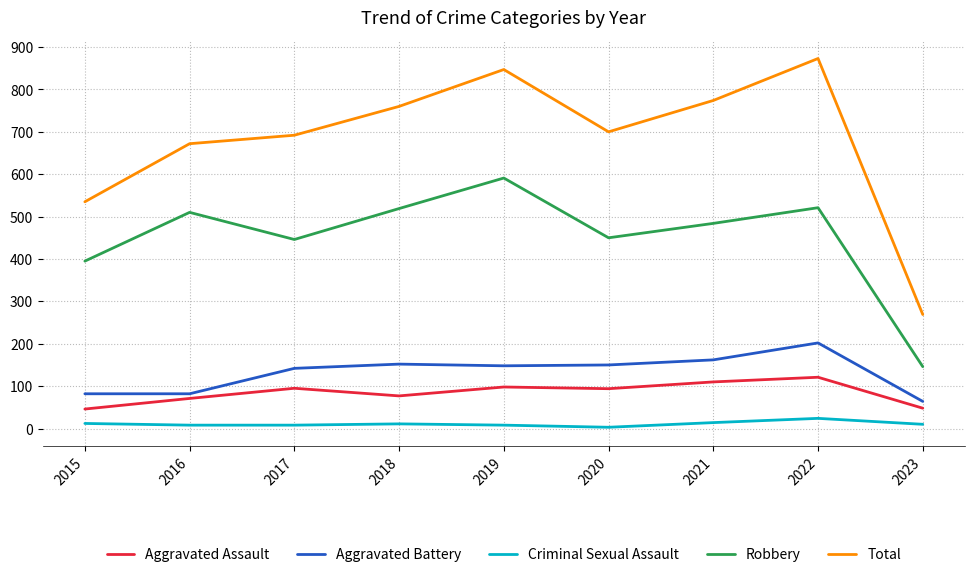

At 2018, list the series in order from smallest to largest.

Criminal Sexual Assault, Aggravated Assault, Aggravated Battery, Robbery, Total